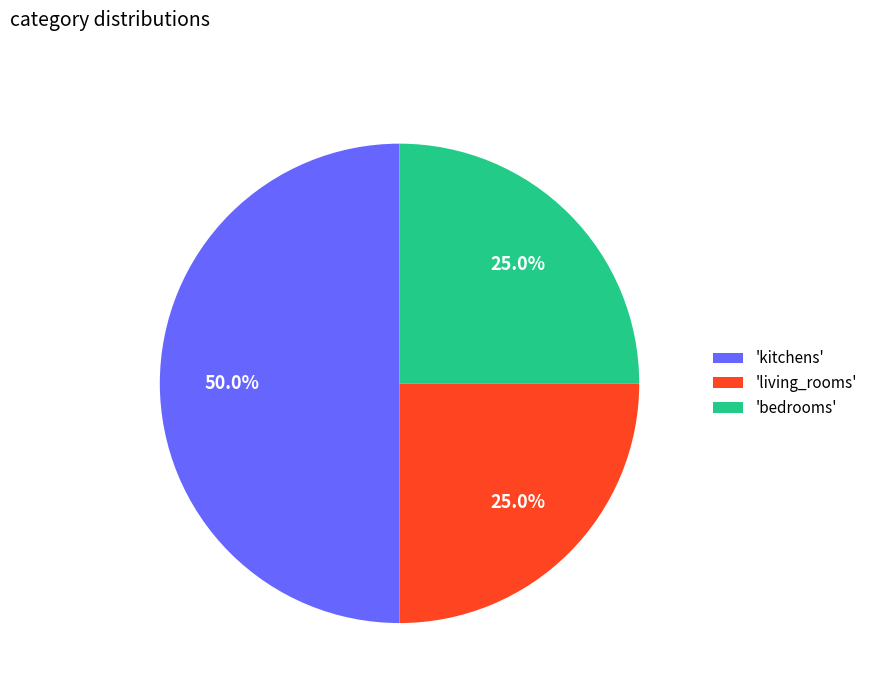

Count the number of slices in the pie.

3